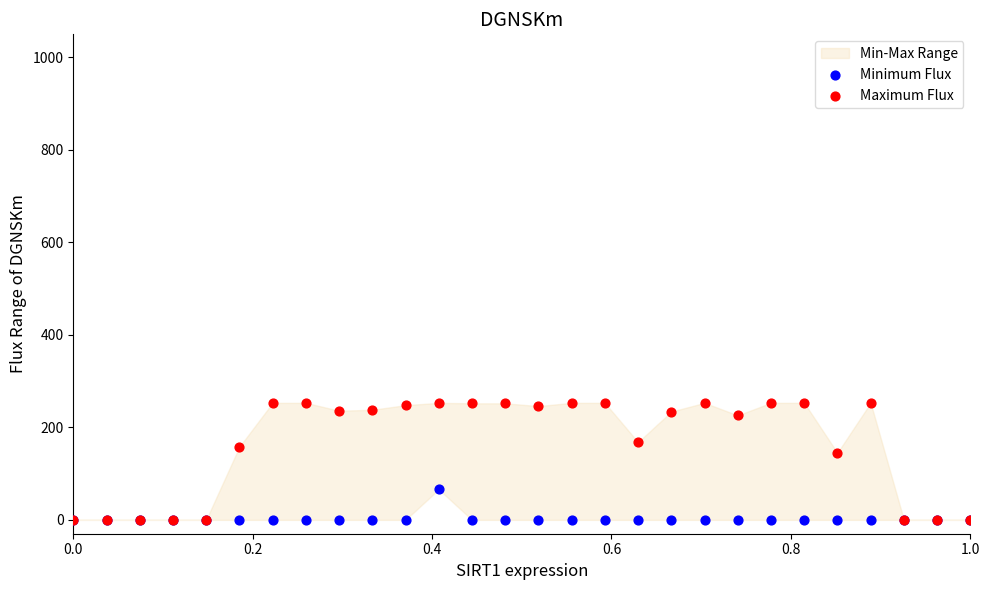

In the Maximum Flux series, what Y value is closest to 126?

145